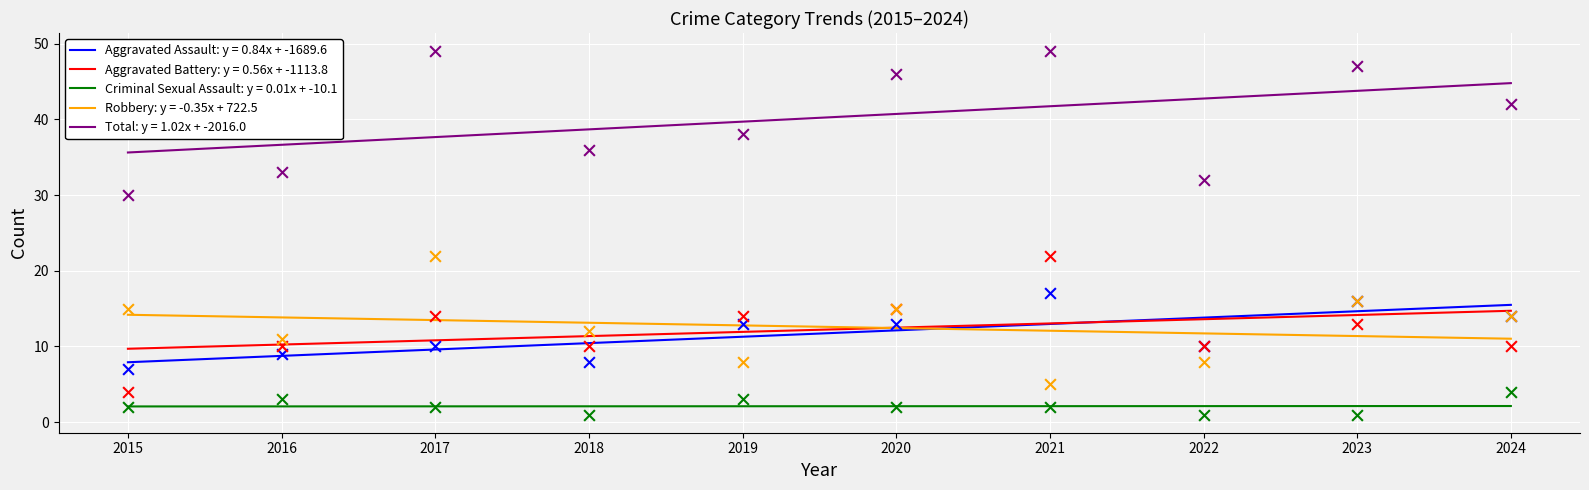

Which series reaches the maximum Y coordinate?

Total